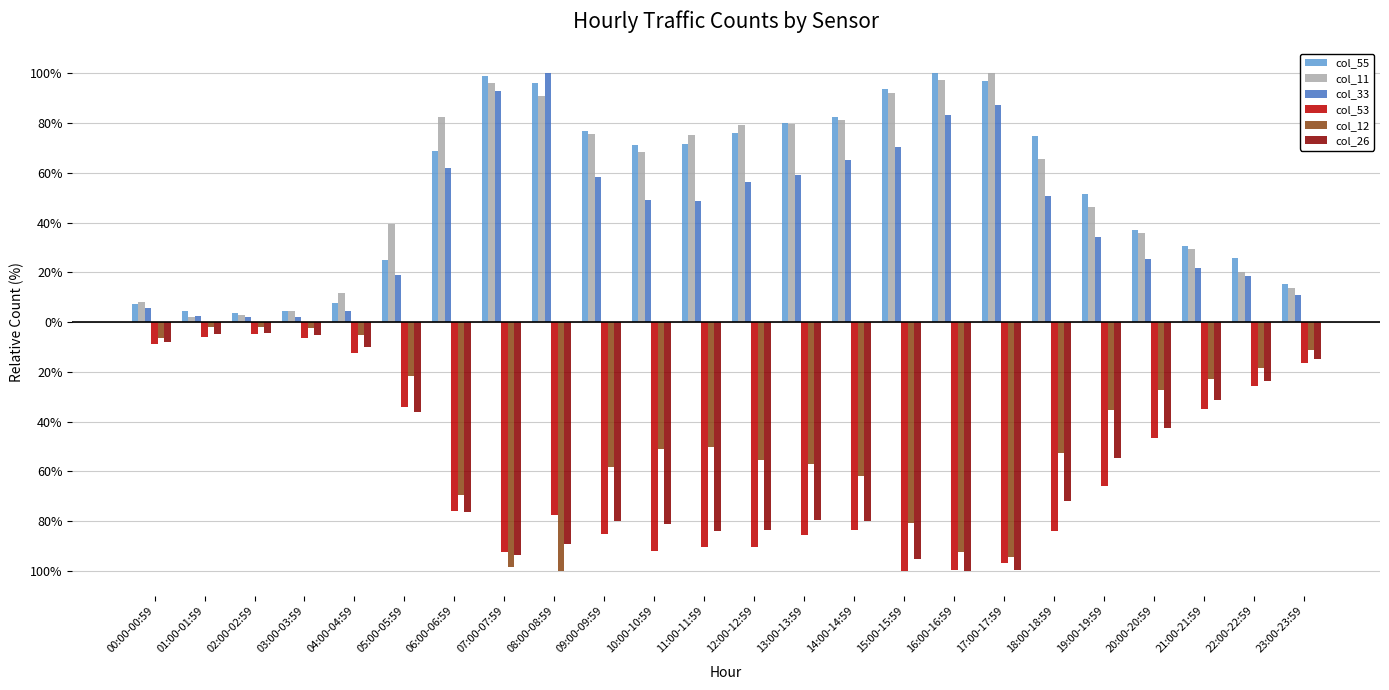

Rank the series by their maximum value, from lowest to highest.

col_53, col_26, col_12, col_55, col_11, col_33